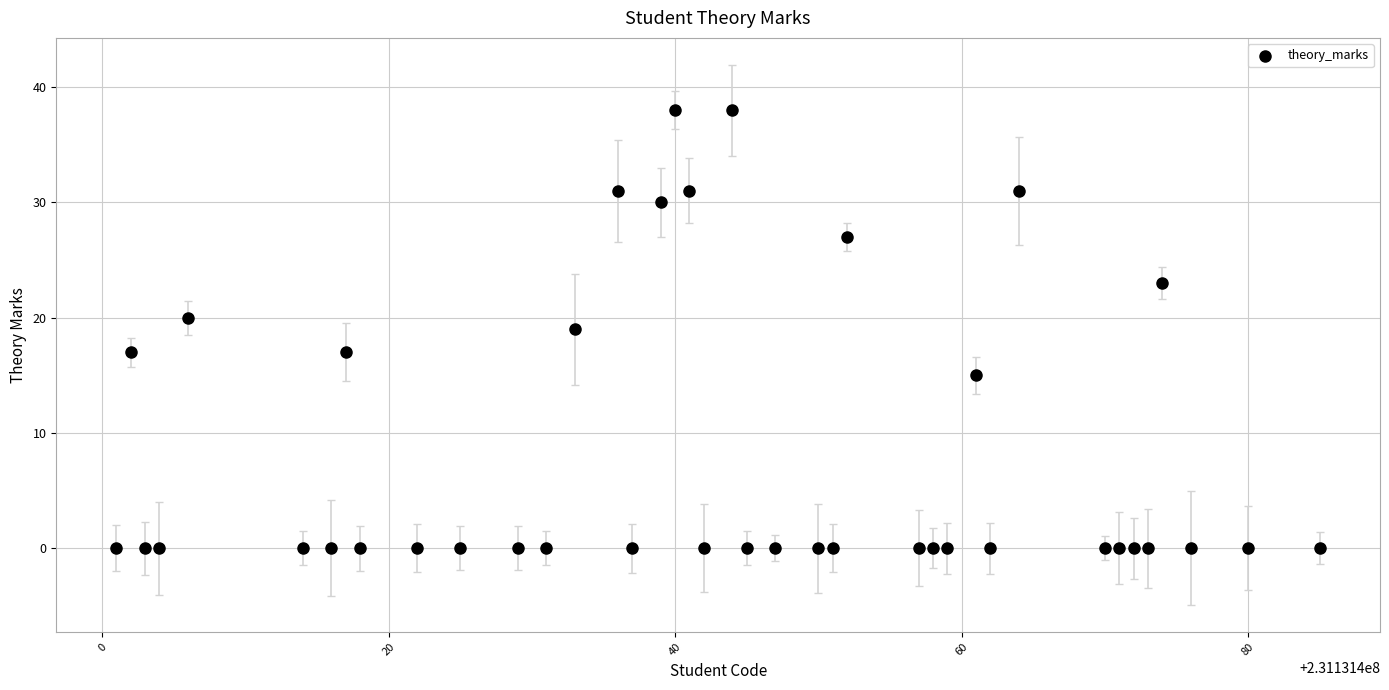

What is the range of X values (max minus min)?

84